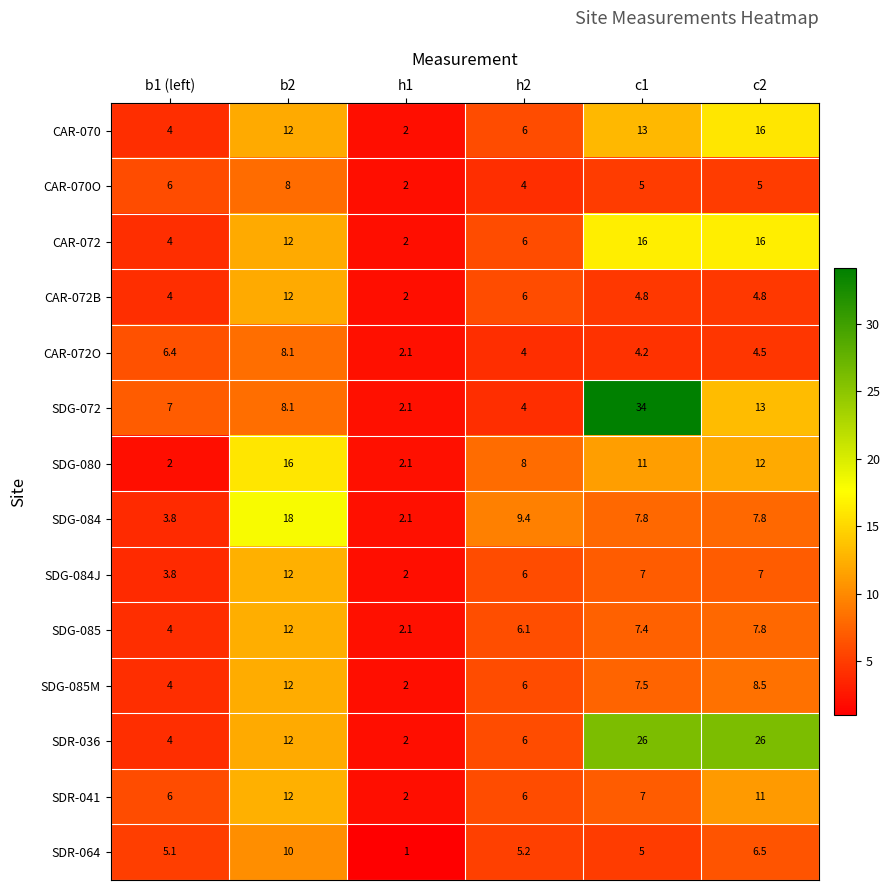

The SDR-041 series shows 6.4 at c2. True or false?

False